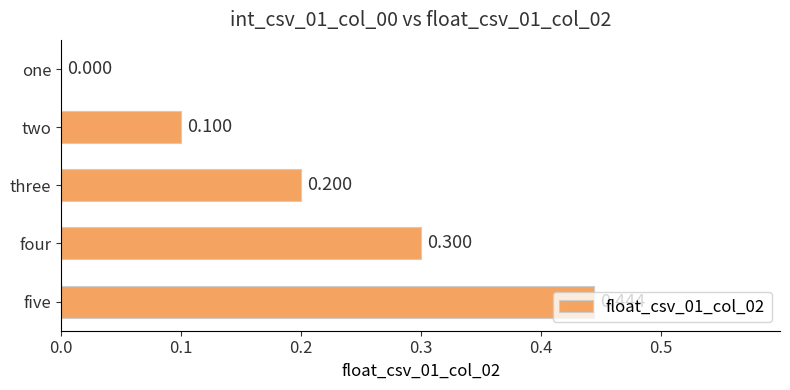

How many distinct data groups are displayed?

1